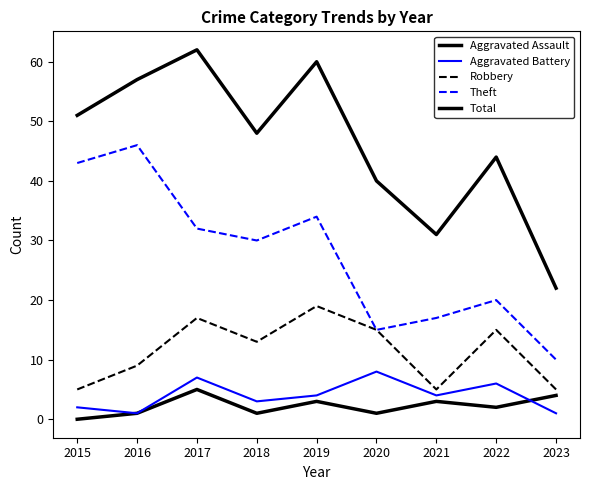

List the series in order of their peak value, lowest first.

Aggravated Assault, Aggravated Battery, Robbery, Theft, Total